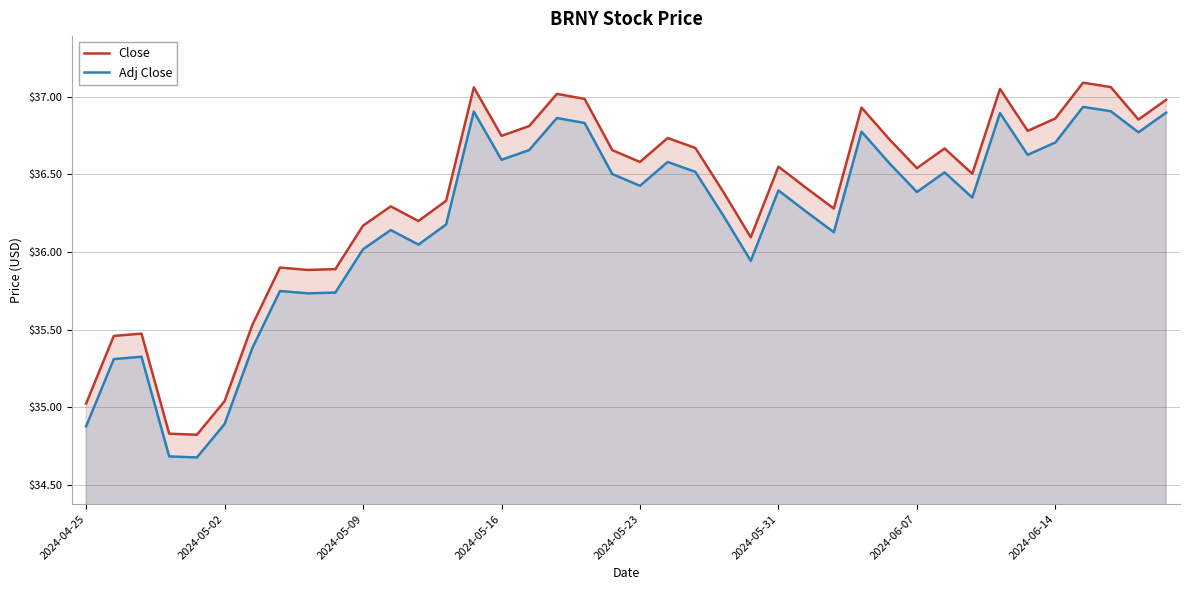

Which series has the largest total across all categories?

Close